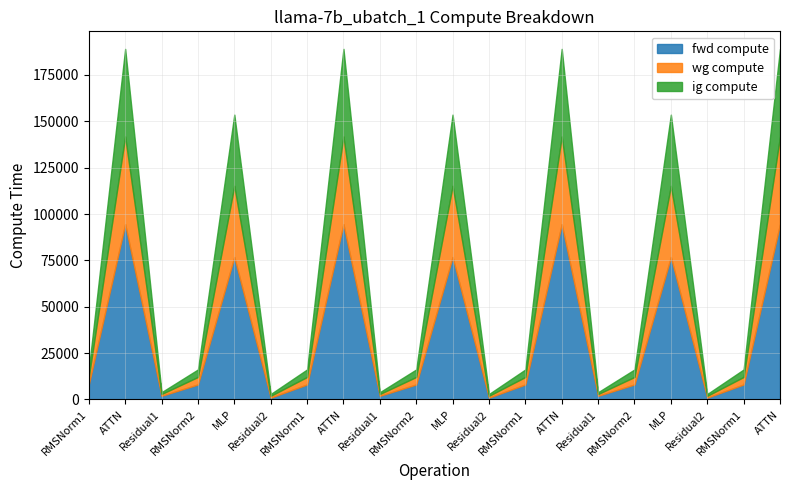

What is the sum of all ig compute values?

338449.4